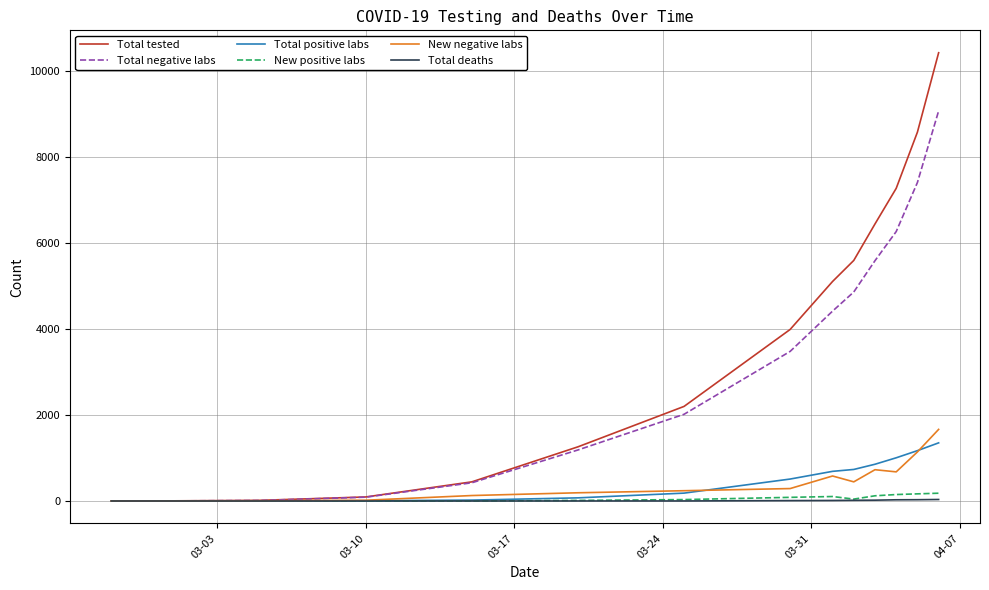

Which series has the largest total across all categories?

Total tested